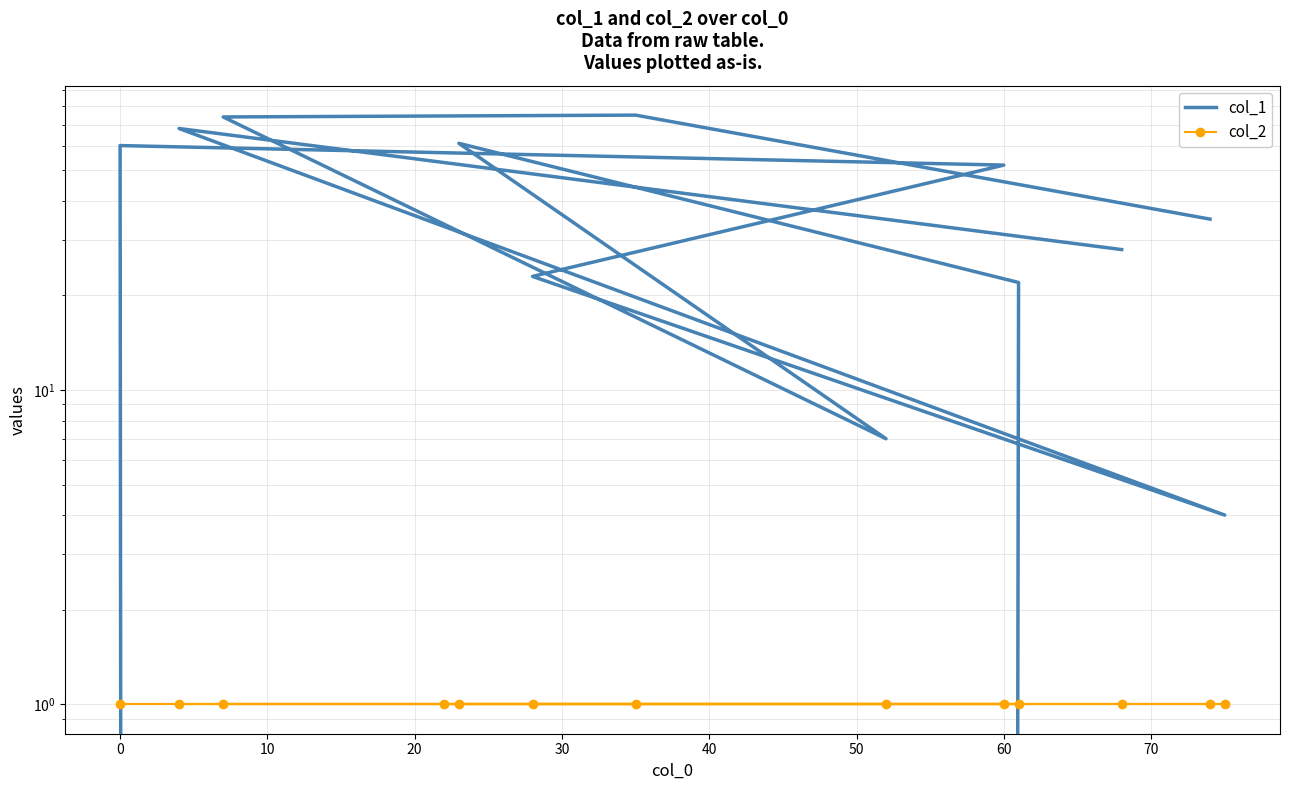

The col_2 series shows 1 at 0. True or false?

True